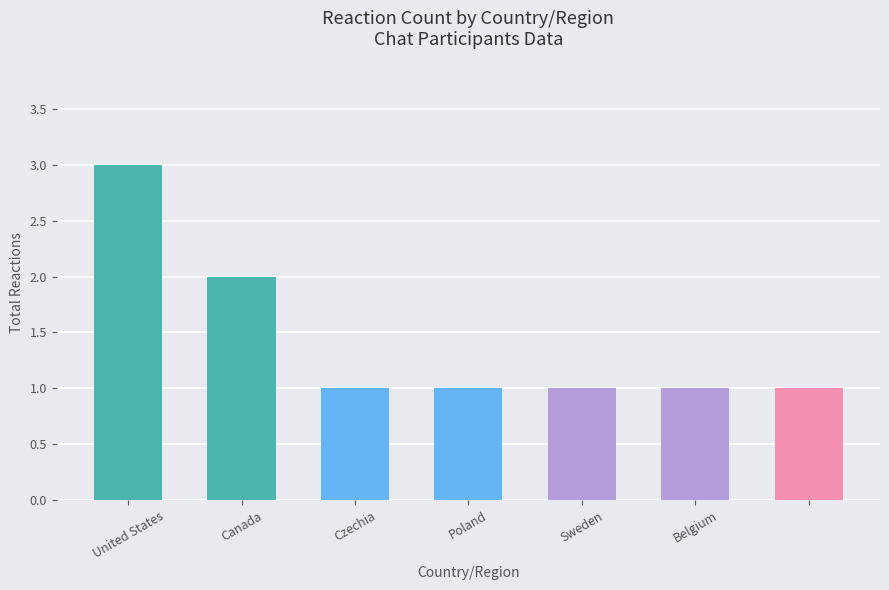

What is the sum of all values?

10